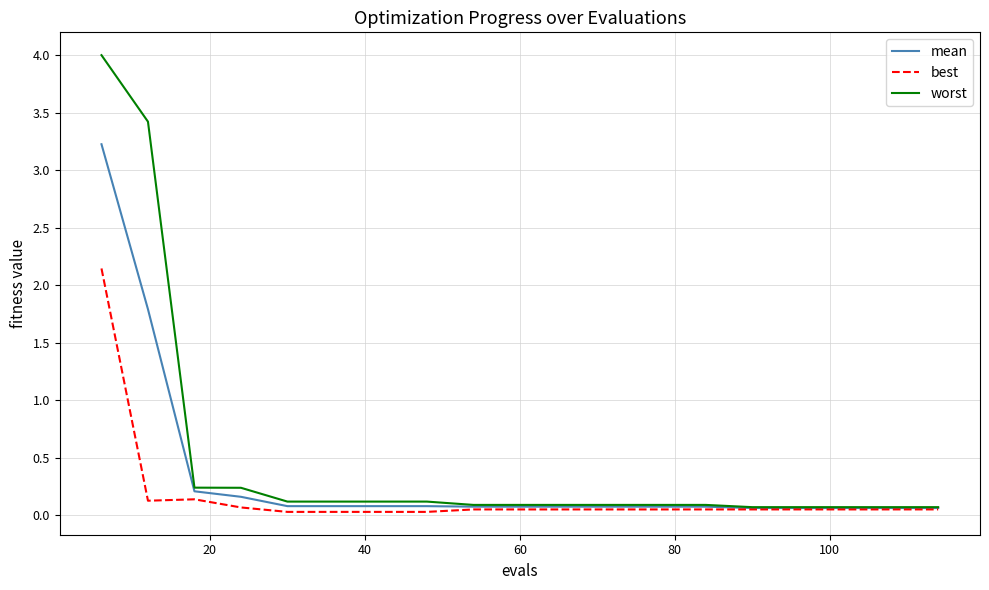

Rank the series by their average value, from highest to lowest.

worst, mean, best